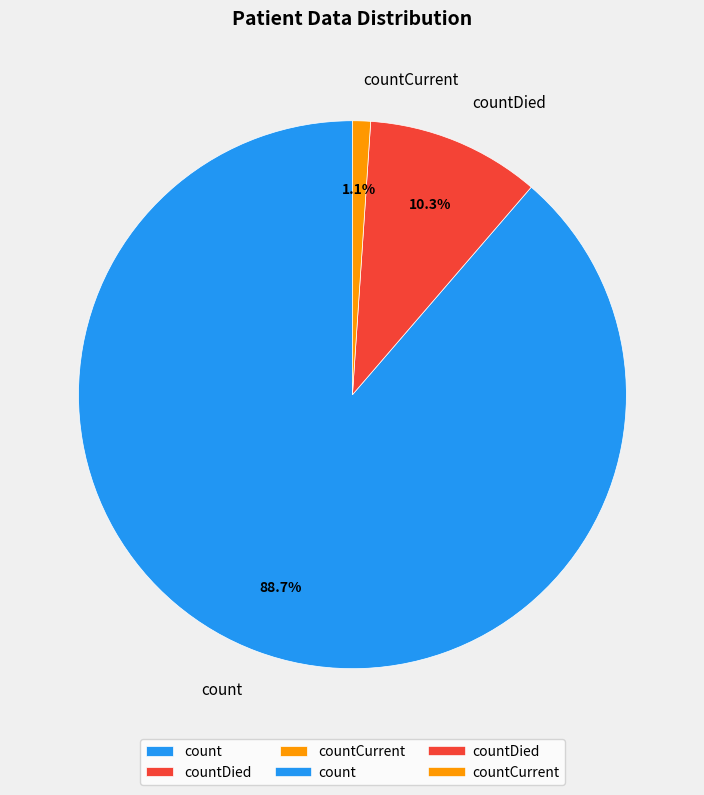

What percentage is the countDied slice, to the nearest percent?

10%